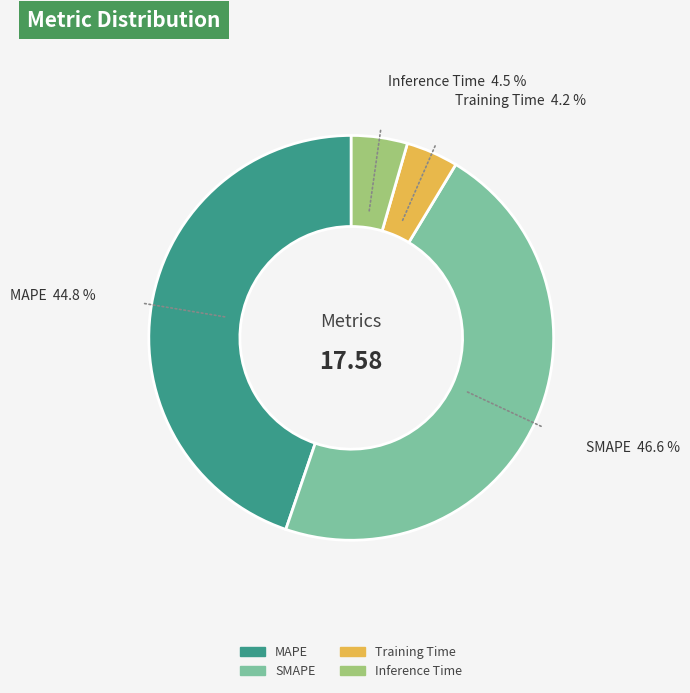

To the nearest percent, what is the average slice percentage?

25%